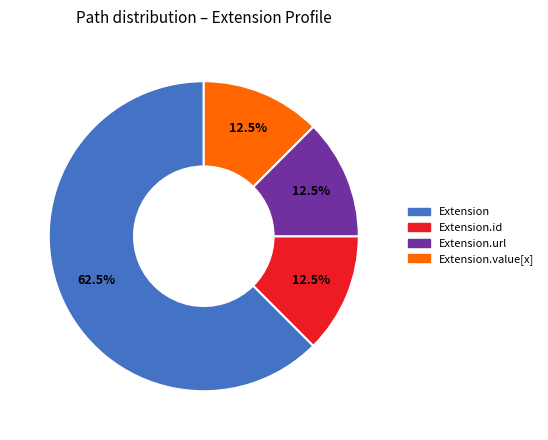

How much of the chart is everything except Extension.id?

87.5%